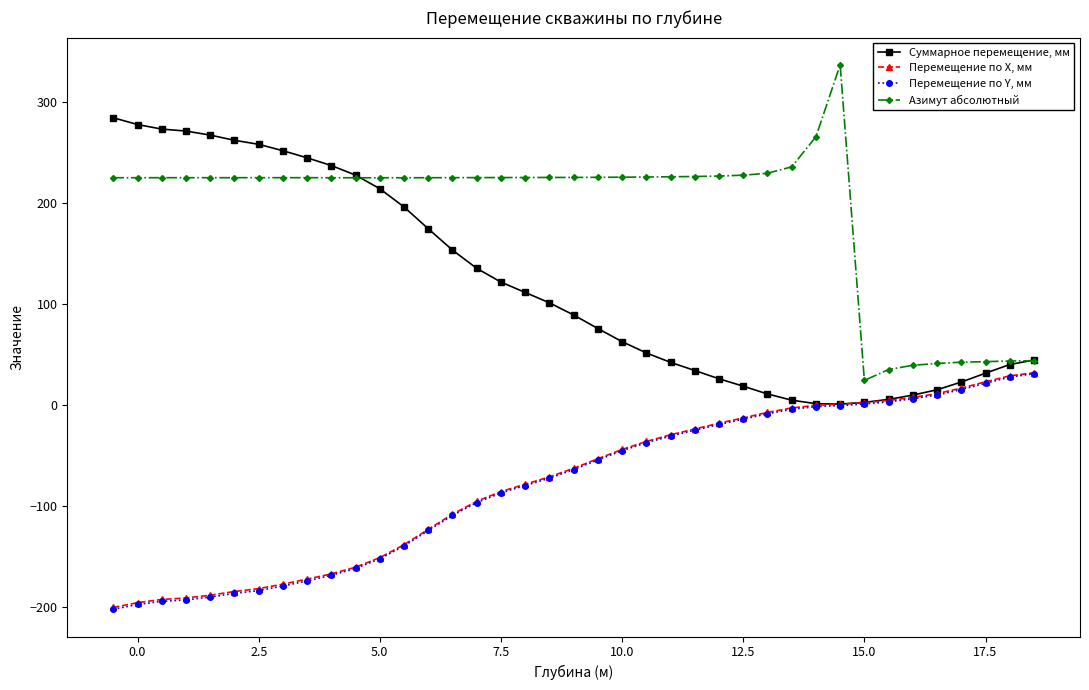

What are all the series names shown in the legend?

Суммарное перемещение, мм, Перемещение по X, мм, Перемещение по Y, мм, Азимут абсолютный